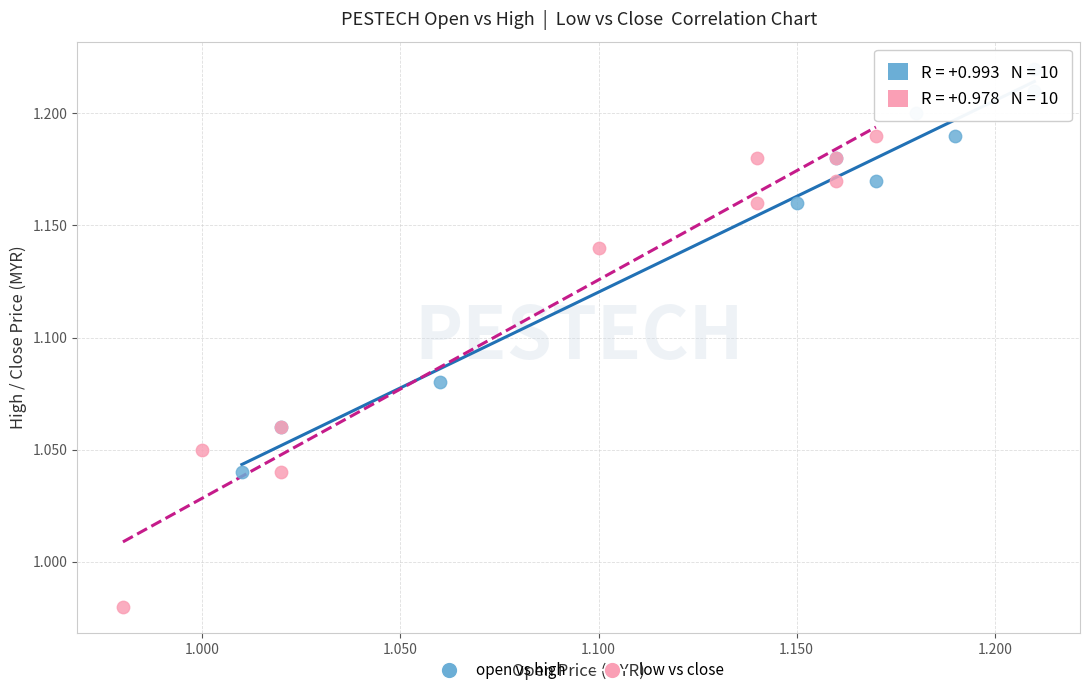

Which series reaches the minimum Y coordinate?

low vs close